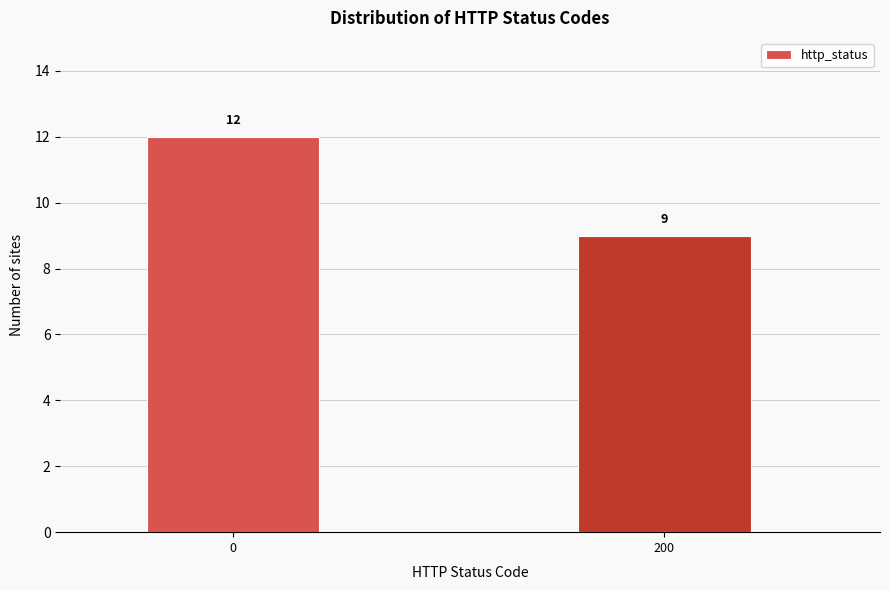

Reading right to left, transcribe all the data shown in this chart.

200=9	0=12